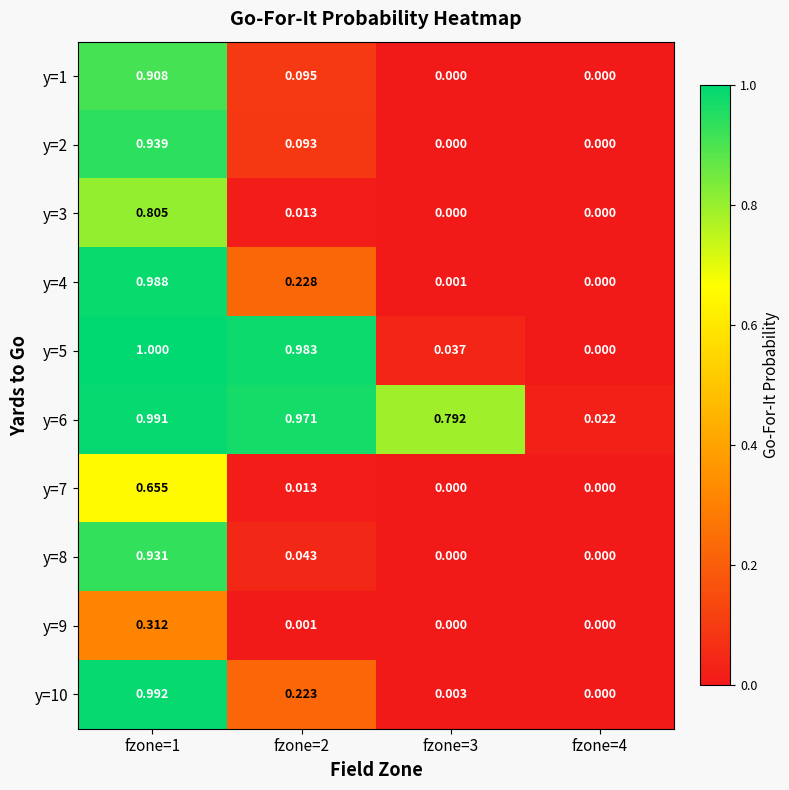

Which series has the largest total across all categories?

y=6